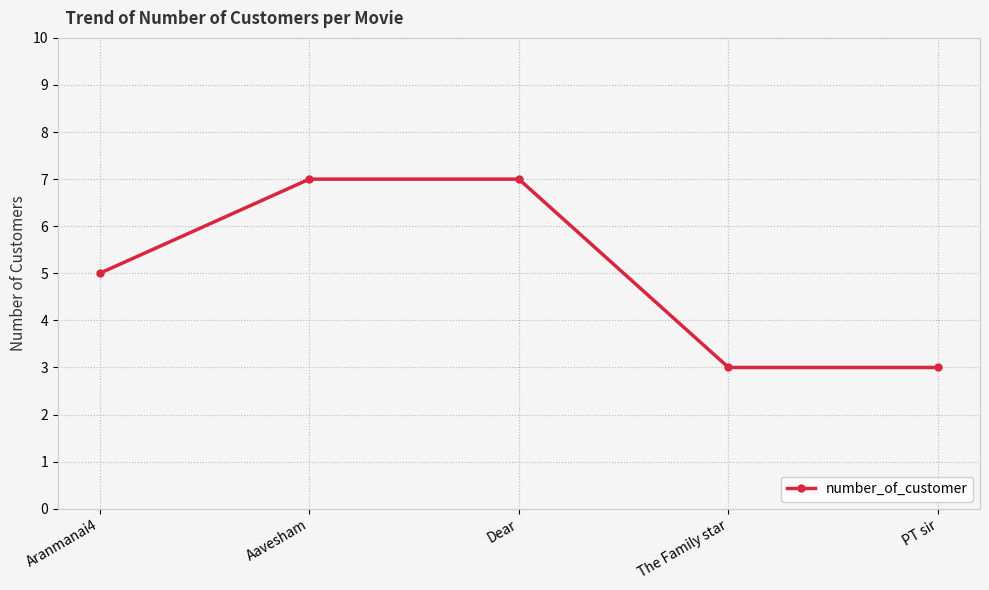

Count the number of categories in the chart.

5